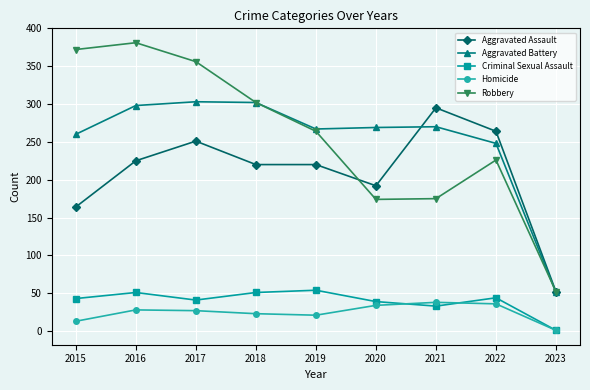

What is the value of the Aggravated Assault point at the 6th from the left?

192